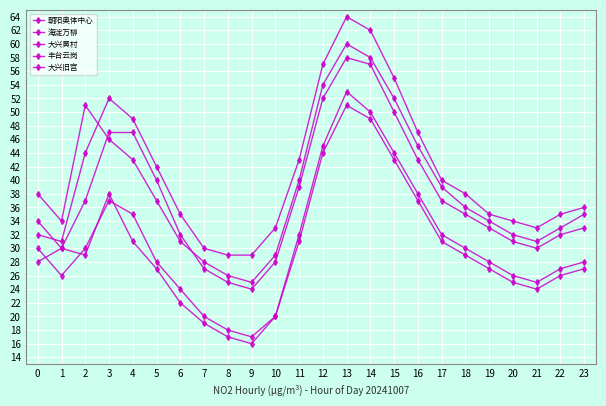

Where is the first local maximum for 朝阳奥体中心?

3